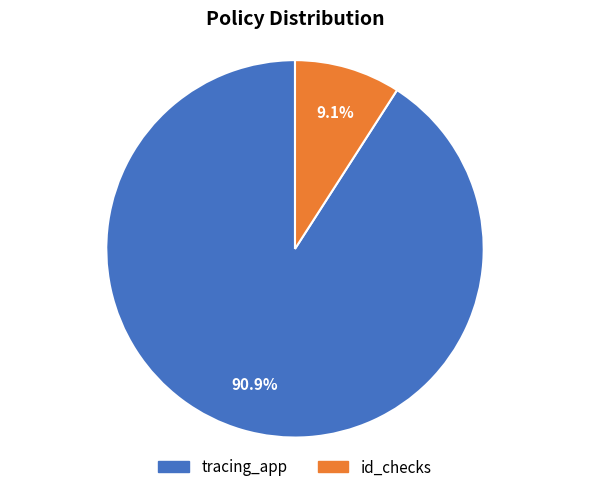

To the nearest percent, what percentage of the pie is tracing_app?

91%